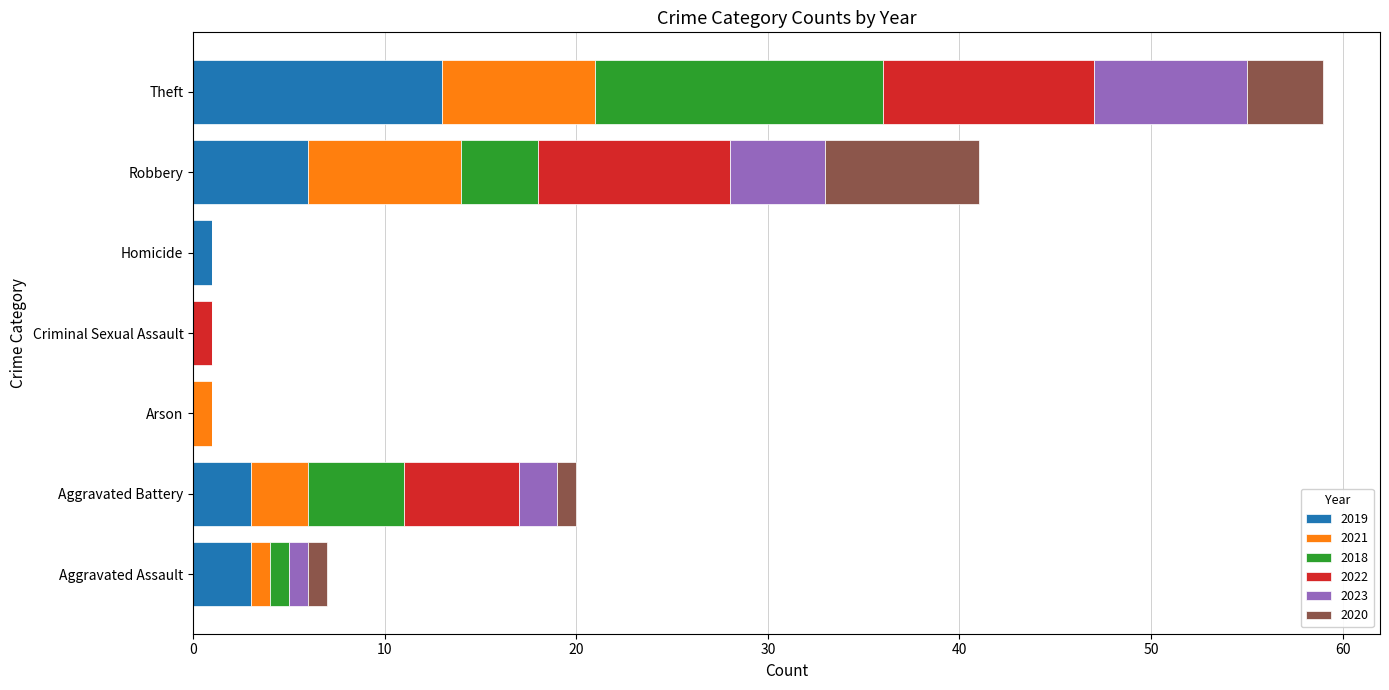

What is the total value across all series at Robbery?

41